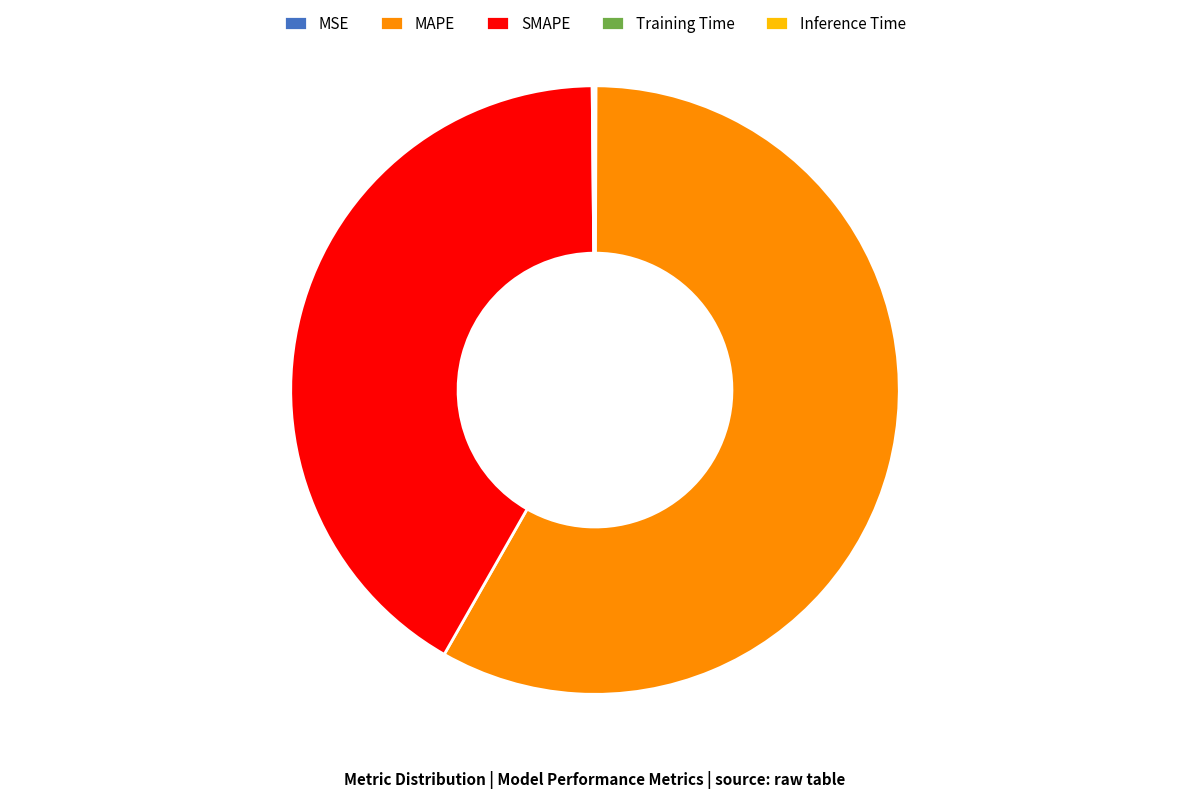

Which has a higher value, SMAPE or MAPE?

MAPE